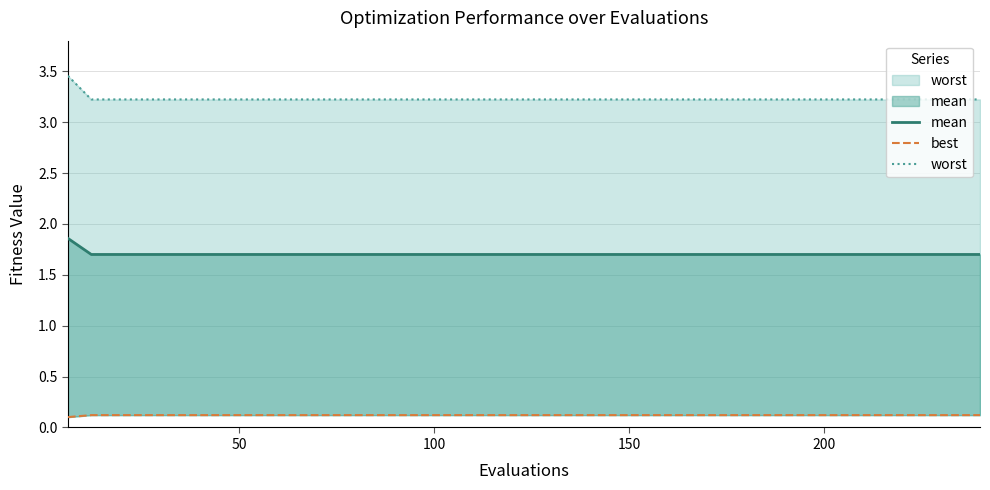

True or false: best and worst cross at least once.

False